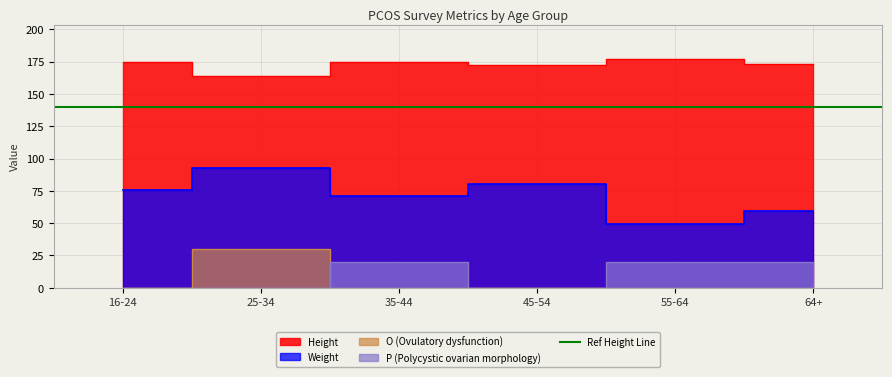

What is the total value across all series at 45-54?

252.8